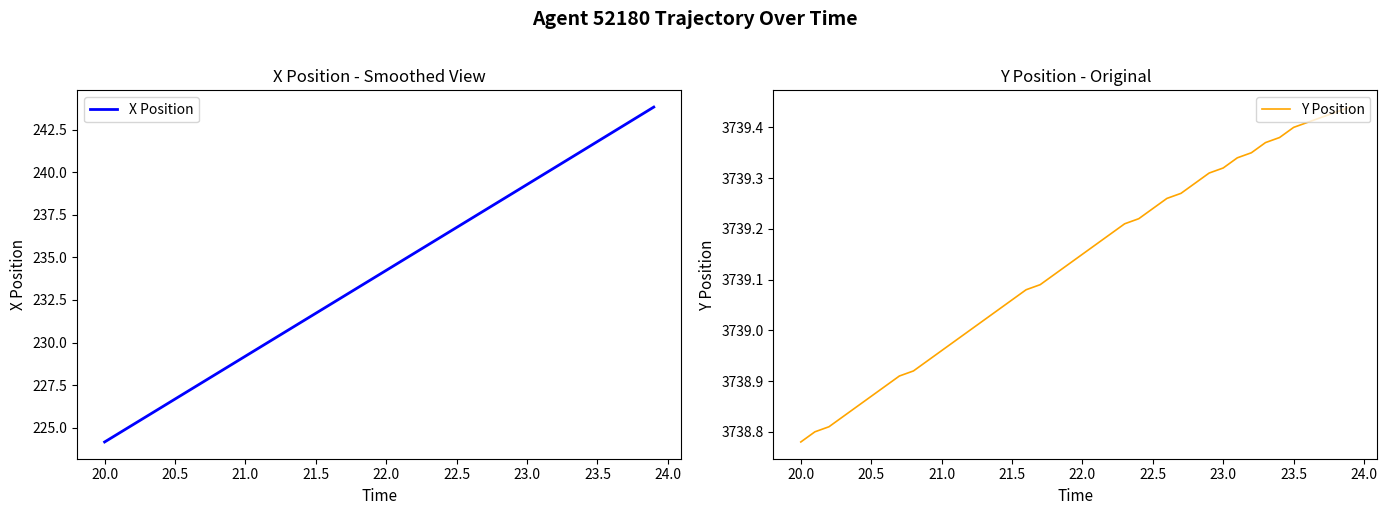

The value of X Position at 23.0 is 62.6. True or false?

False